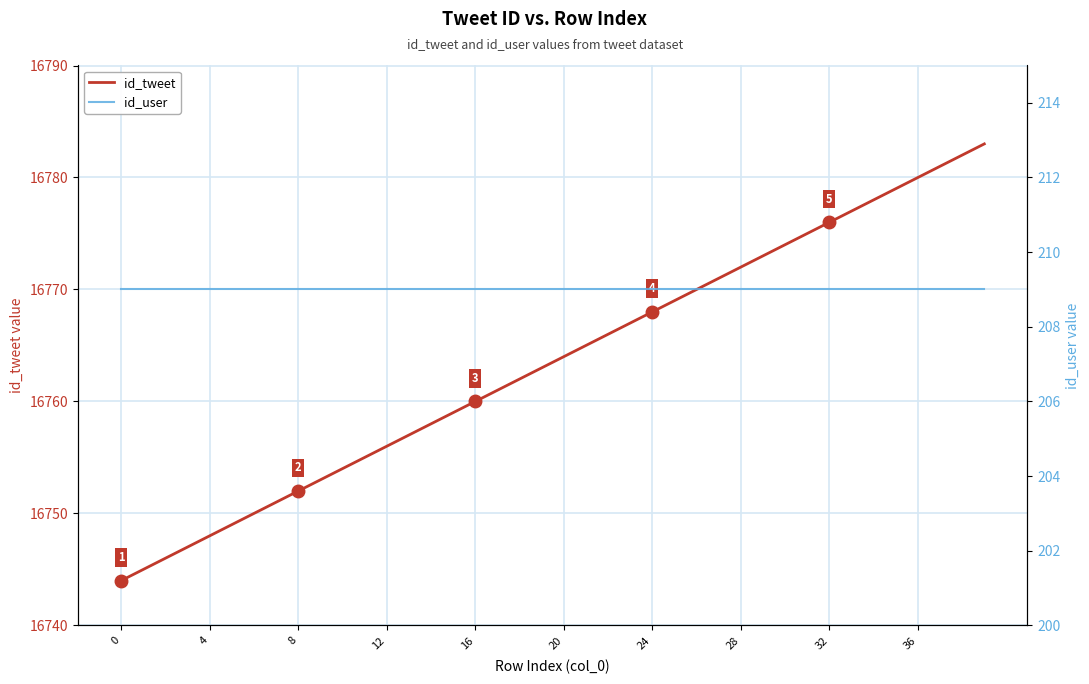

At which label does id_tweet first exceed 16764?

21